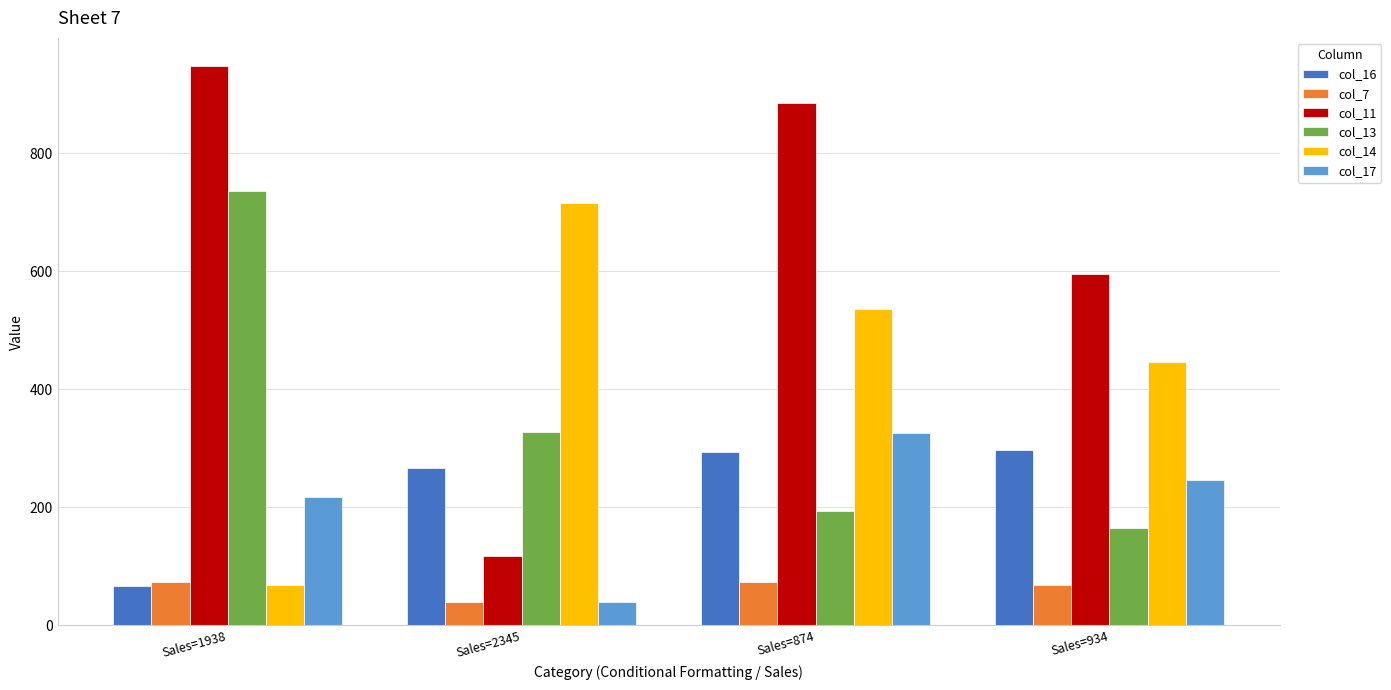

What is the total value across all series at Sales=1938?

2108